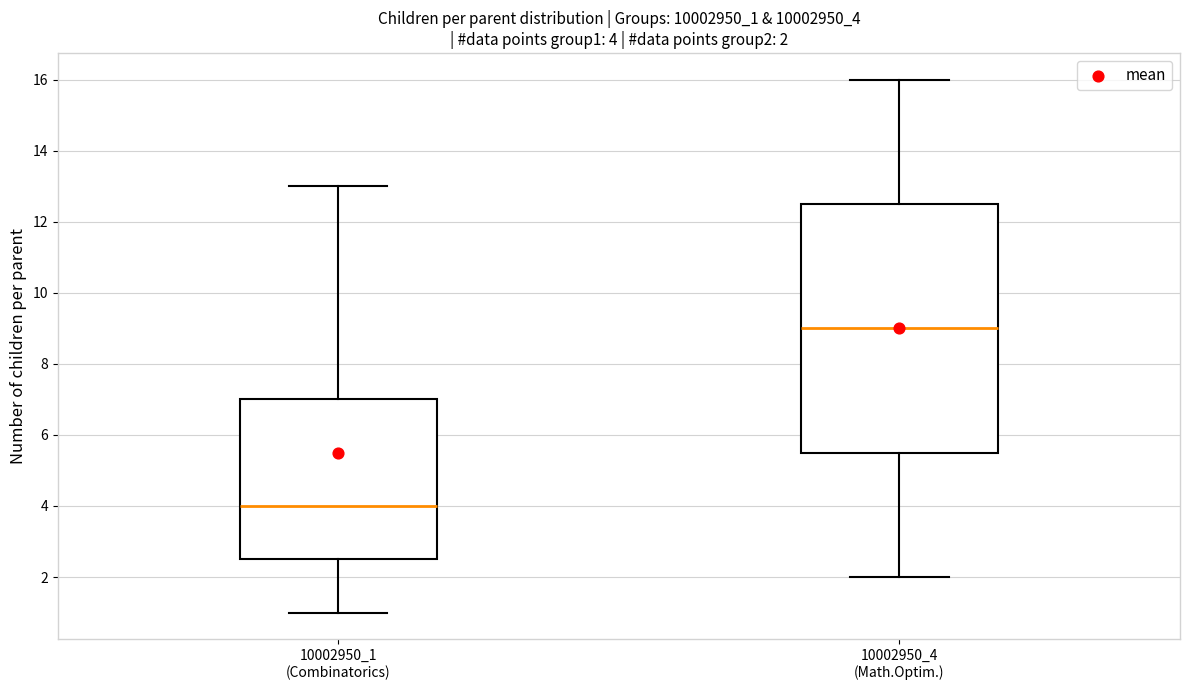

Which box has the highest median line?

10002950_4 (Math.Optim.)